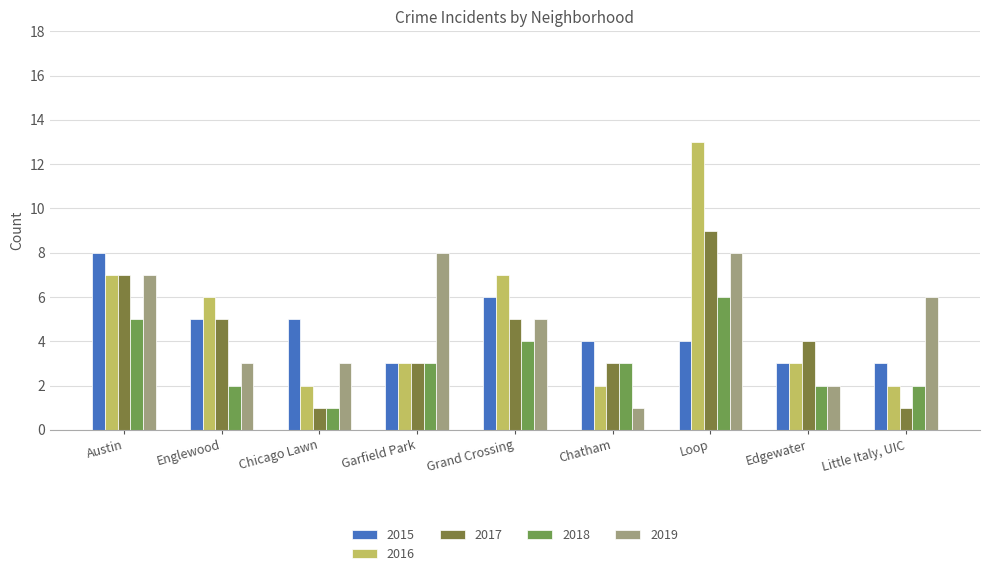

Count the number of categories in the chart.

9